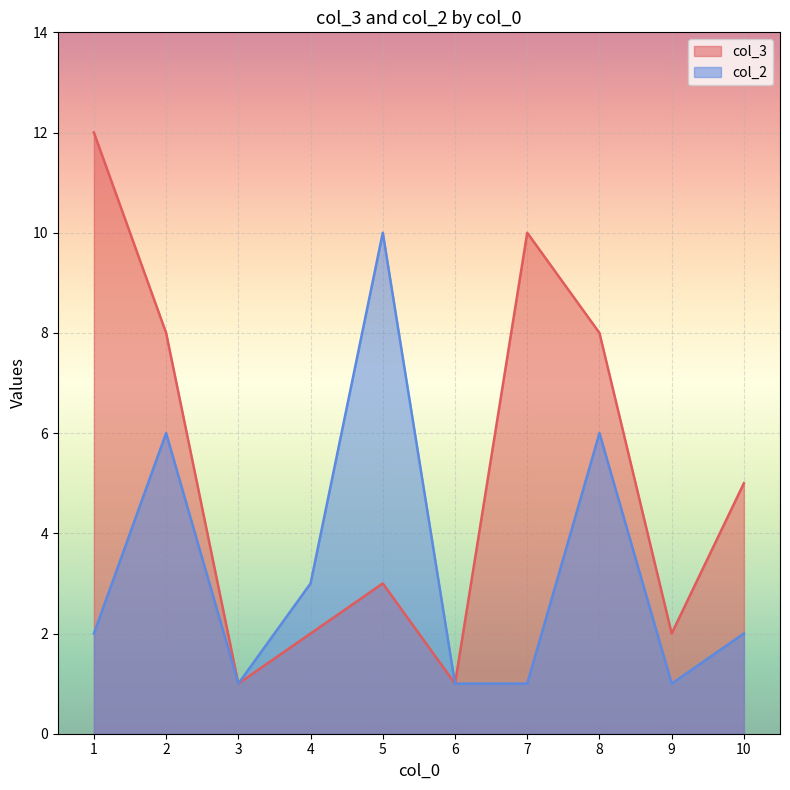

True or false: col_2 and col_3 cross at least once.

False